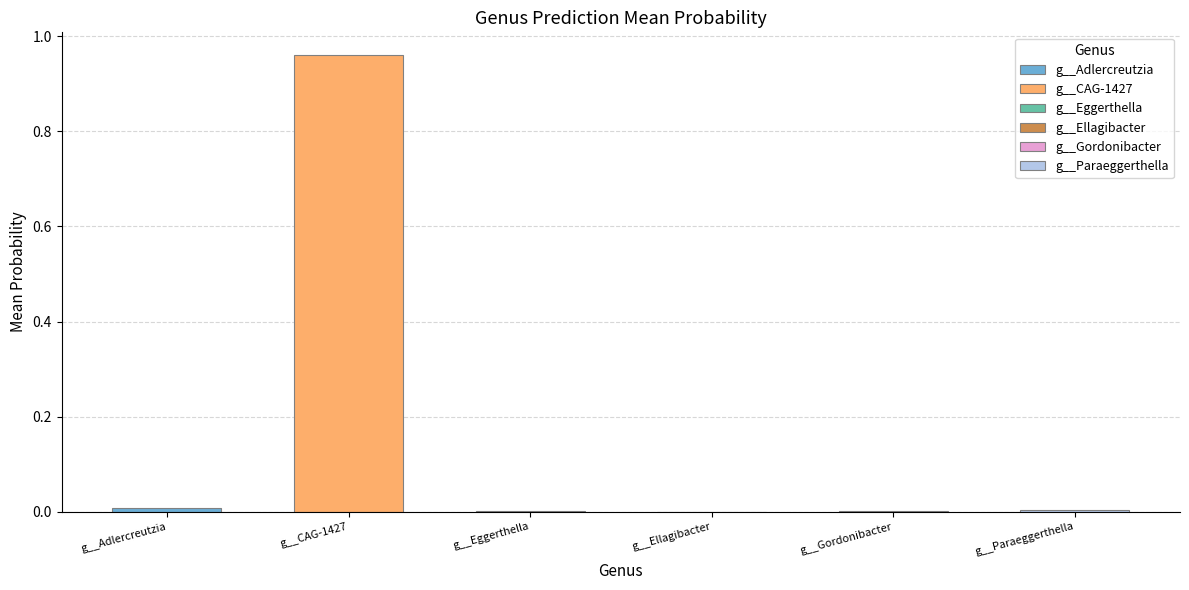

The value at g__Adlercreutzia is 0.0. True or false?

True